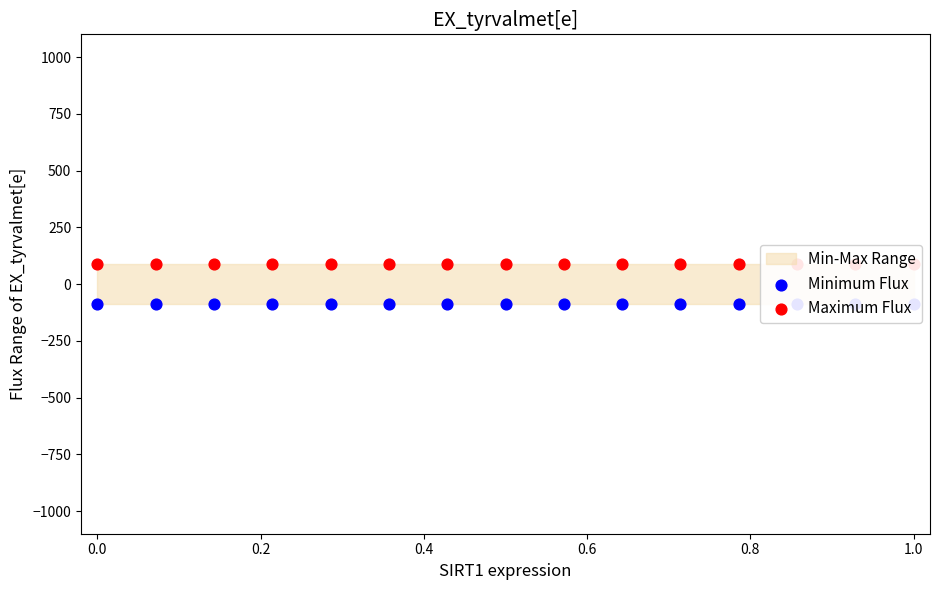

Which series has the largest total across all categories?

Maximum Flux